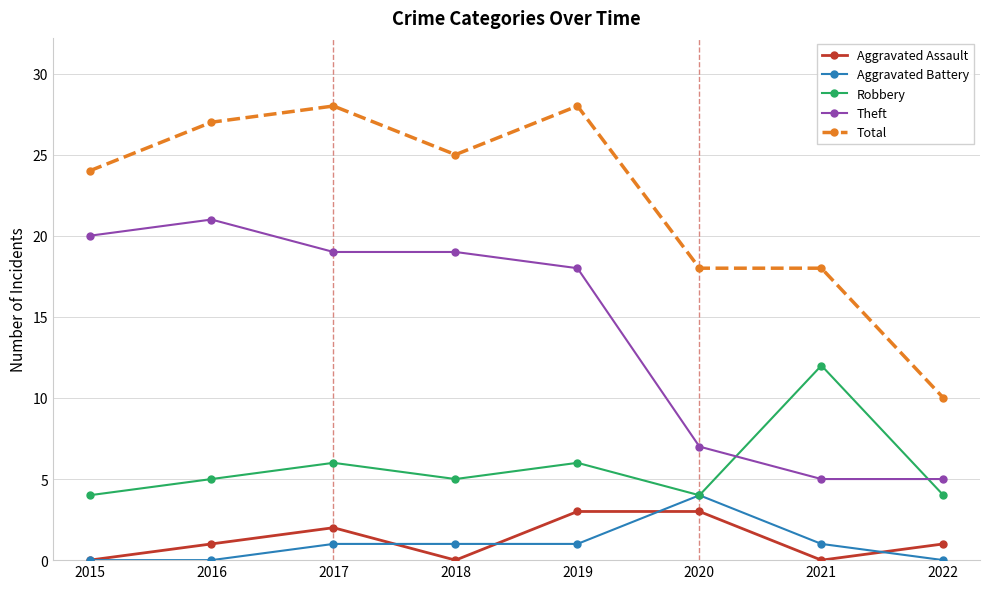

Where does the Total series first go above 25?

2016